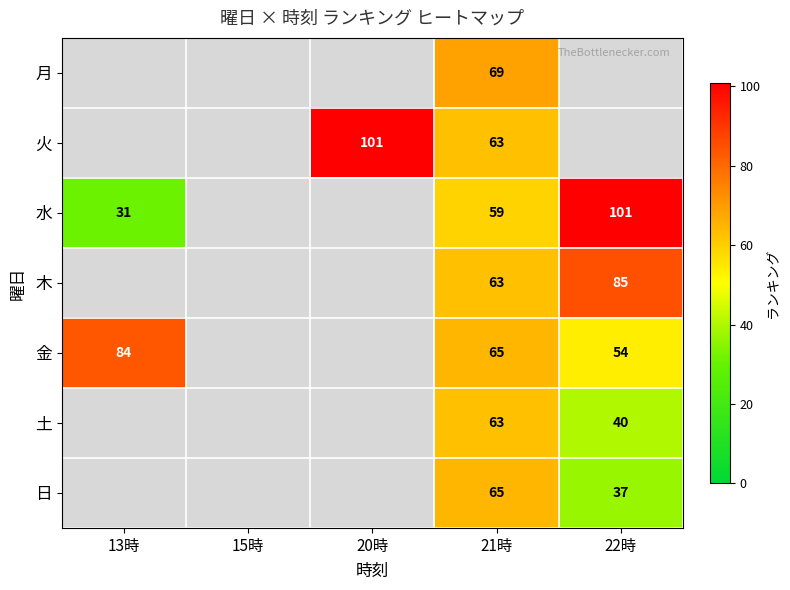

Is it true that 木 equals 25 at 22時?

False